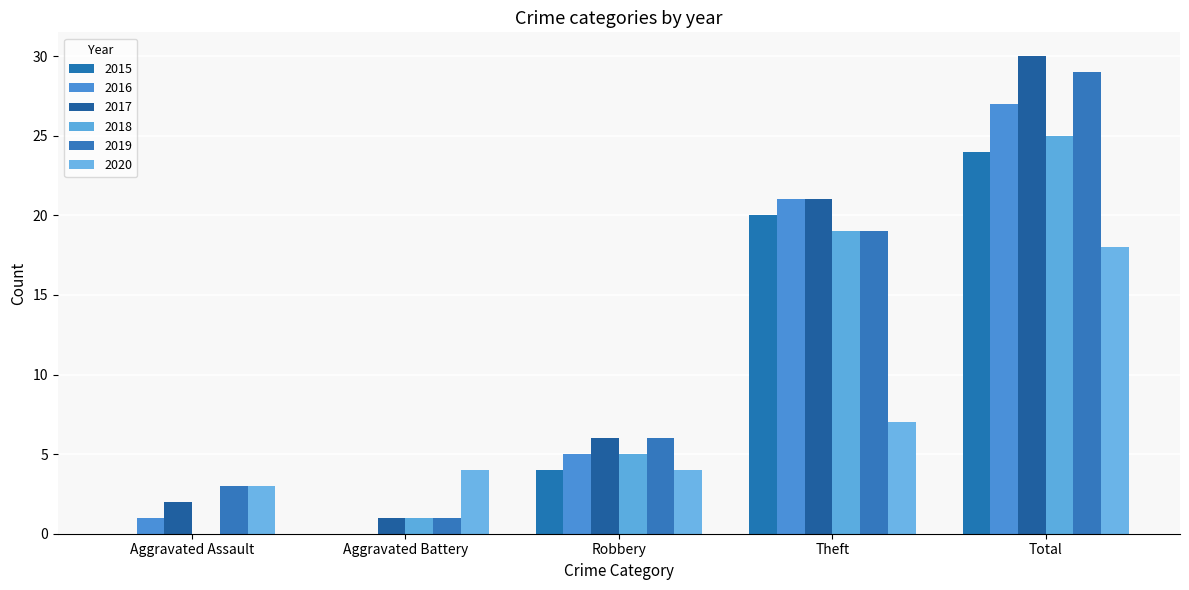

How many groups of bars are there?

5